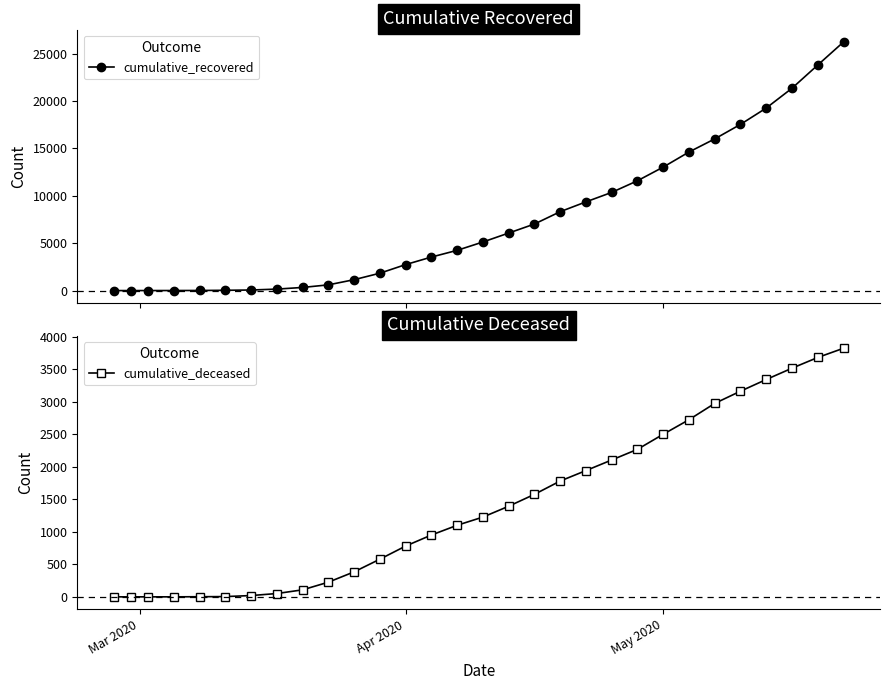

At how many categories does at least one series exceed 2030?

18